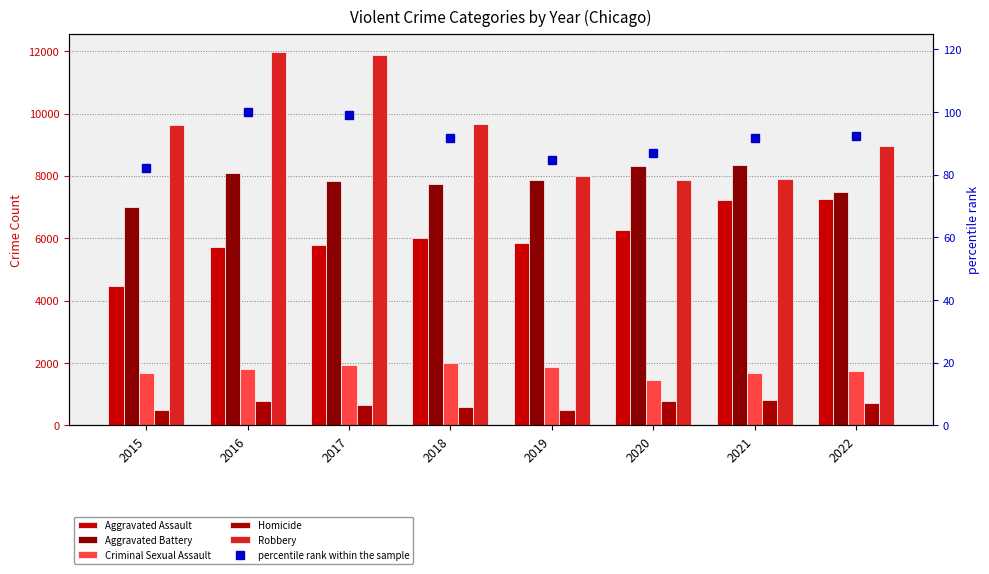

Is the value of Criminal Sexual Assault at 2016 greater than the value of Homicide at 2020?

Yes